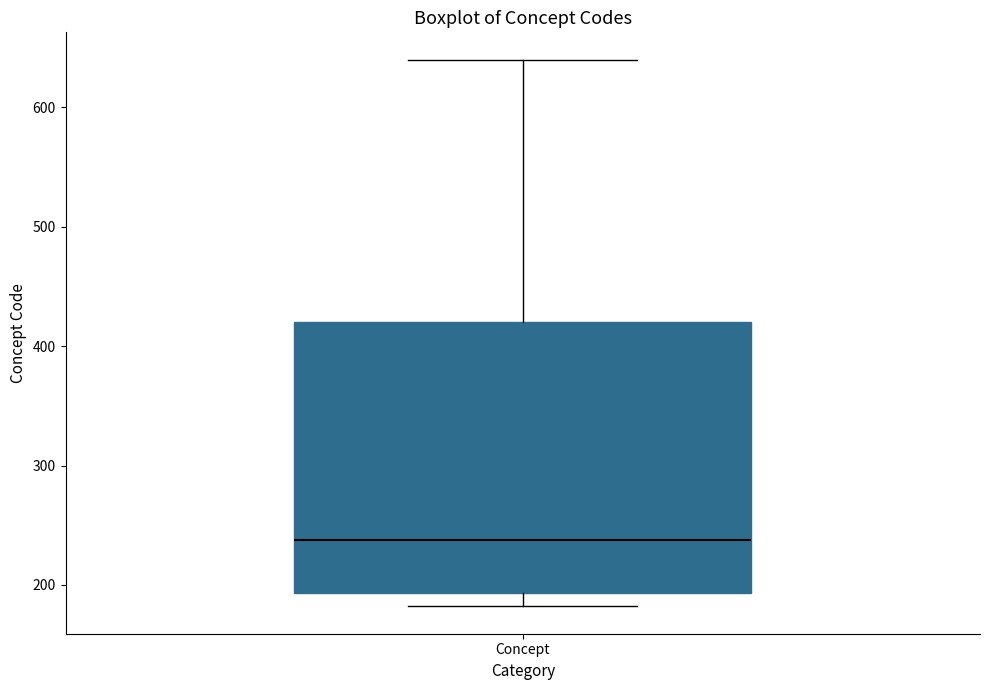

Where does the median line of the box for Concept sit on the y-axis? The values are not printed on the chart, so give them approximately, as read against the axis.

240